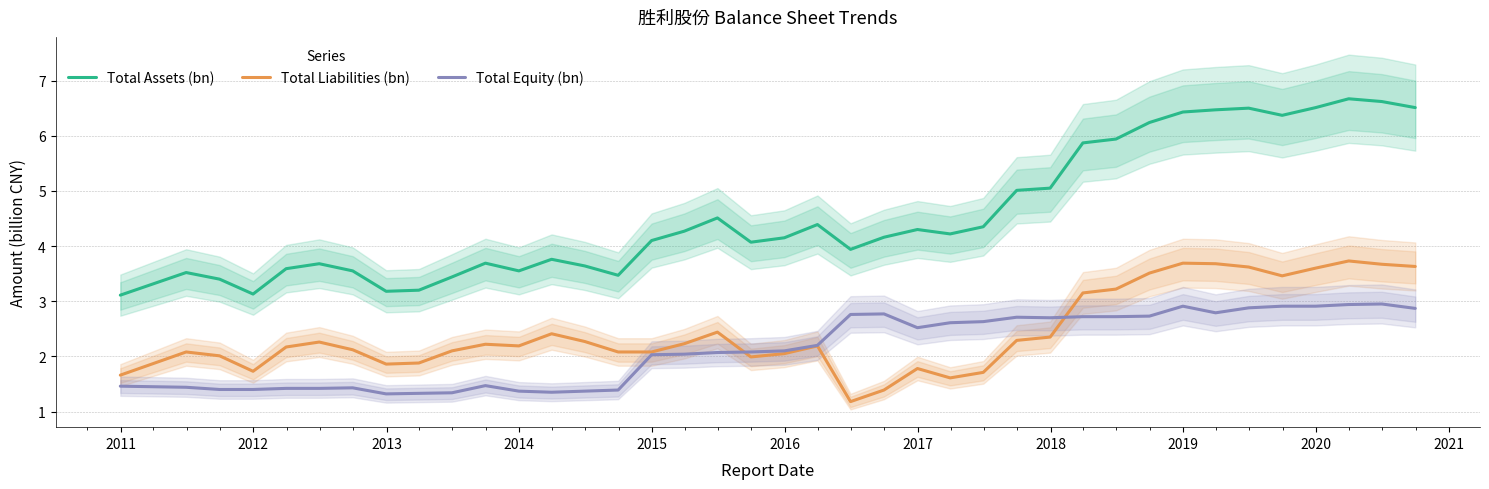

What is the highest value of the Total Assets (bn) series?

6.7